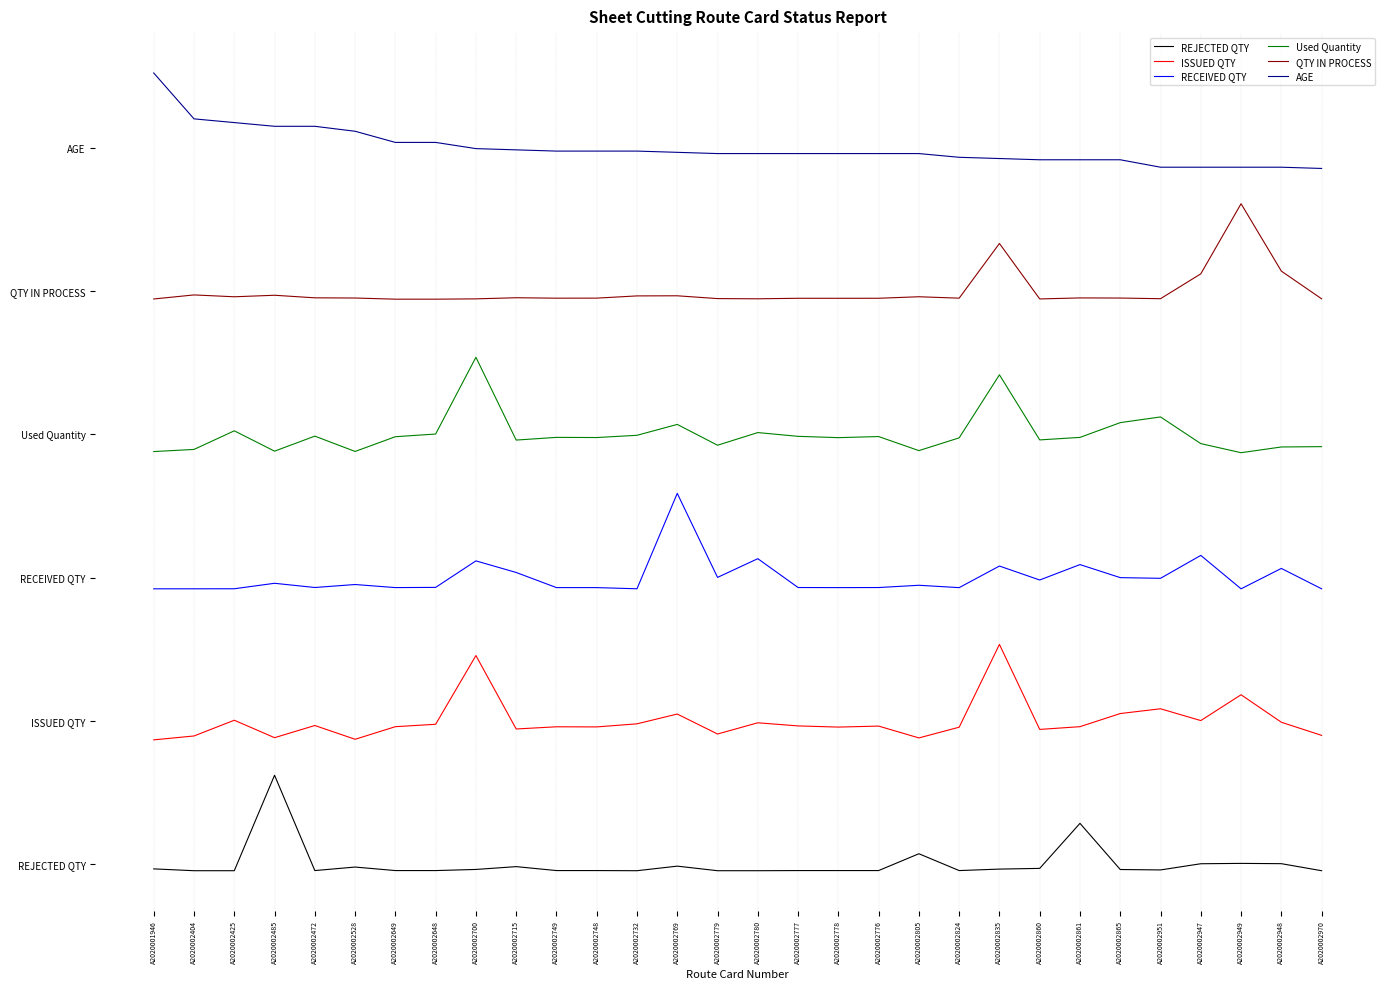

Does the chart have visible grid lines?

Yes